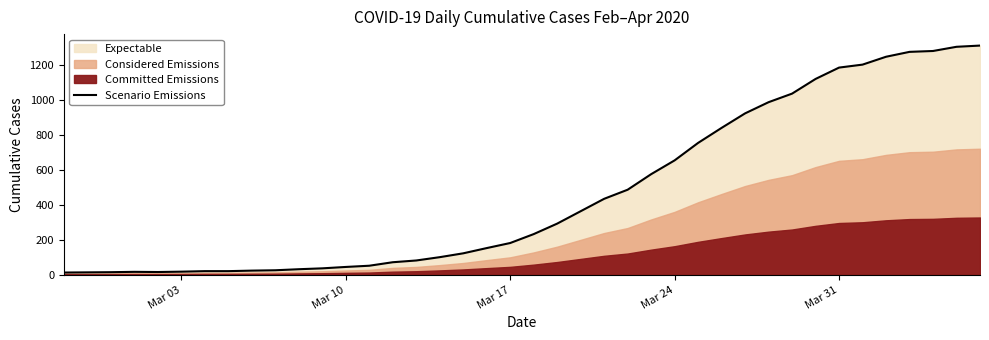

Does the chart have visible grid lines?

No